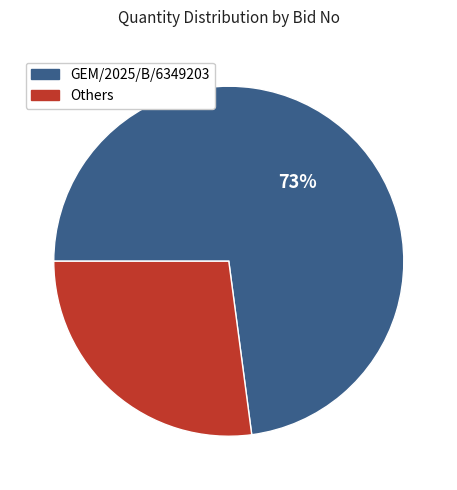

Is there any slice that represents more than half of the pie?

Yes